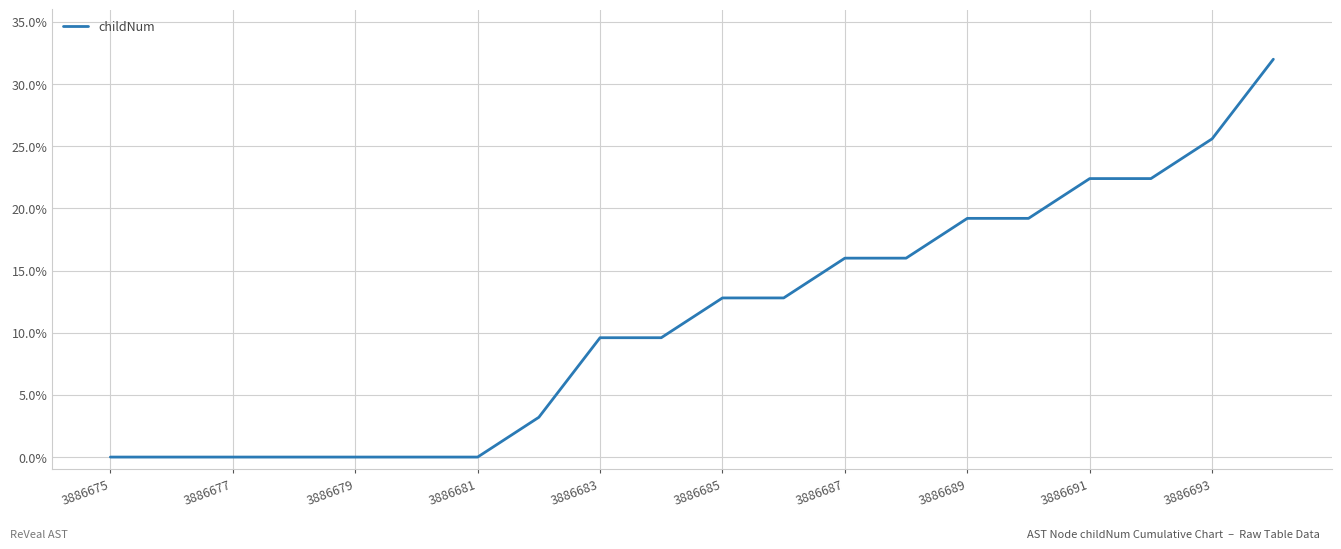

How many lines are shown in the chart?

1